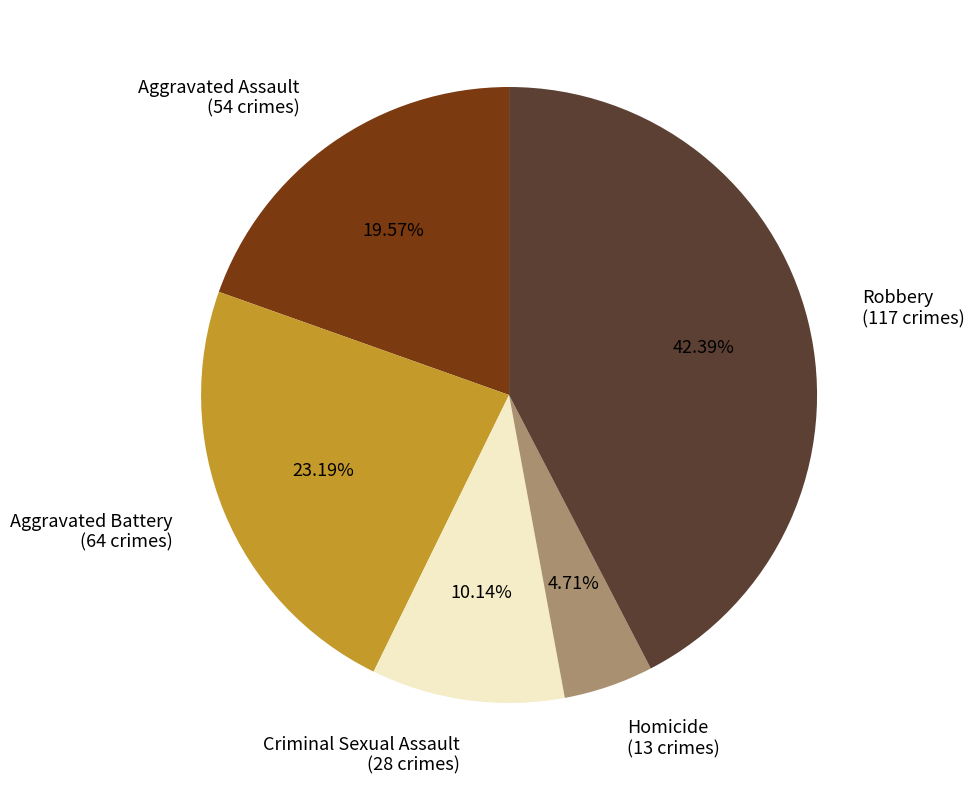

Does Robbery represent more than half of the total?

No